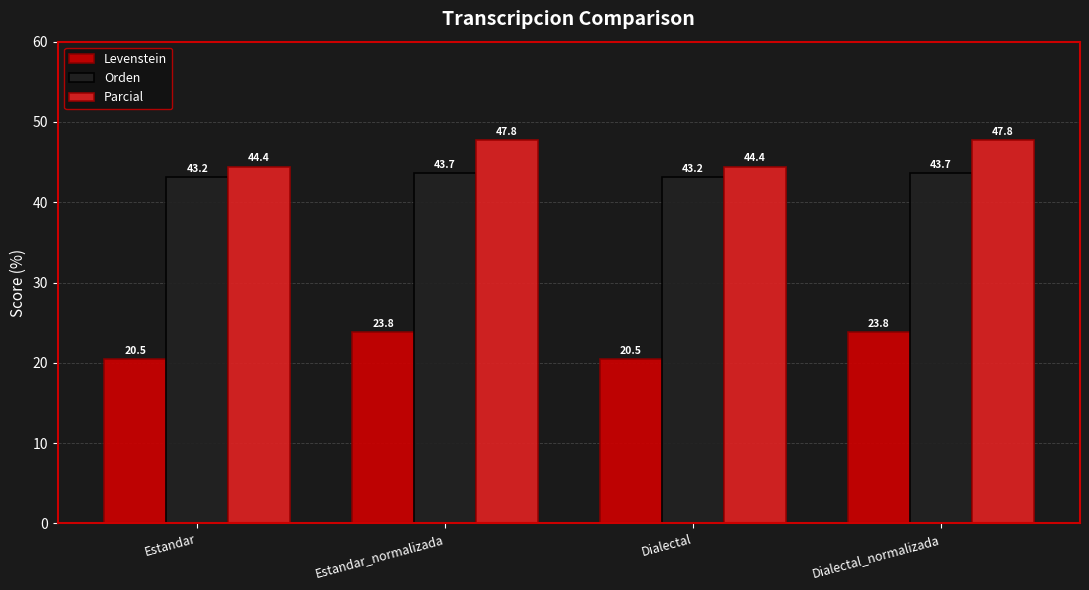

What is the value of the Levenstein bar at the 4th from the left?

23.8